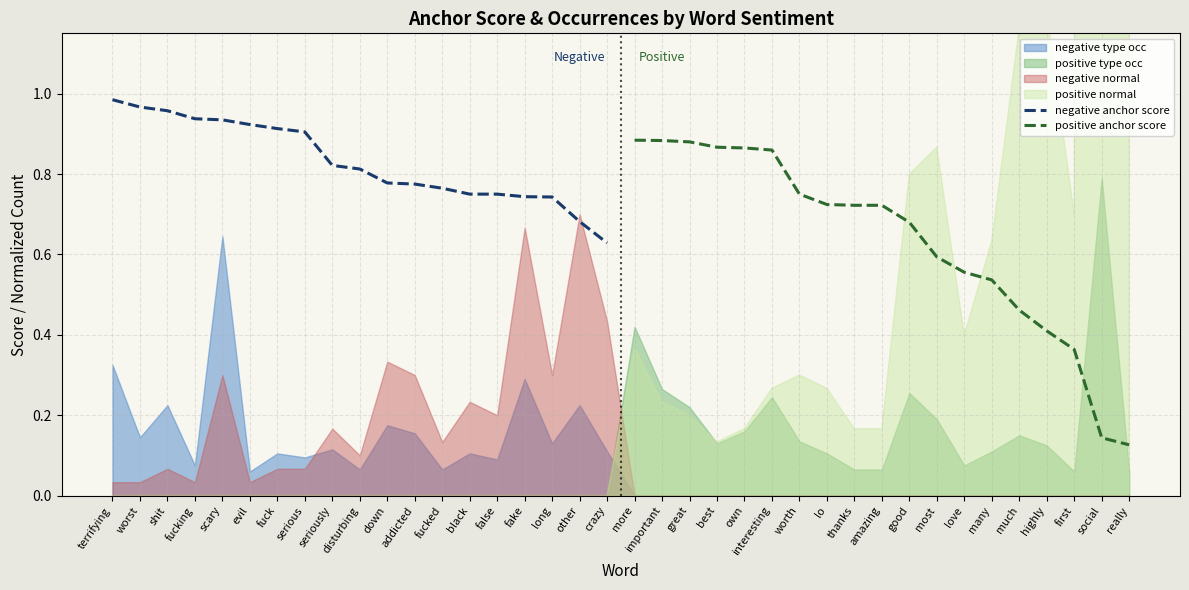

True or false: negative anchor score has a value of 0.5 at fake.

False